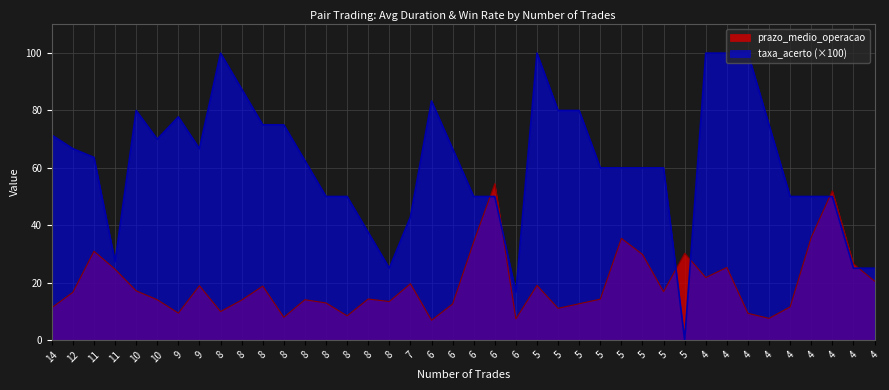

In prazo_medio_operacao, how many points are higher than both neighbors (excluding endpoints)?

12